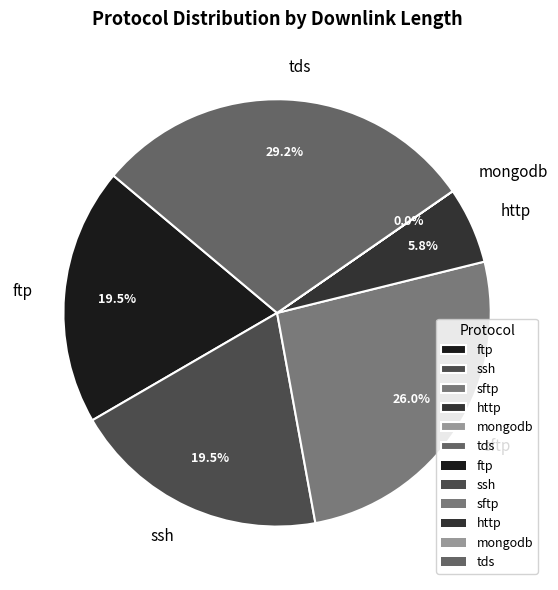

Do http and tds together represent more than half of the pie?

No